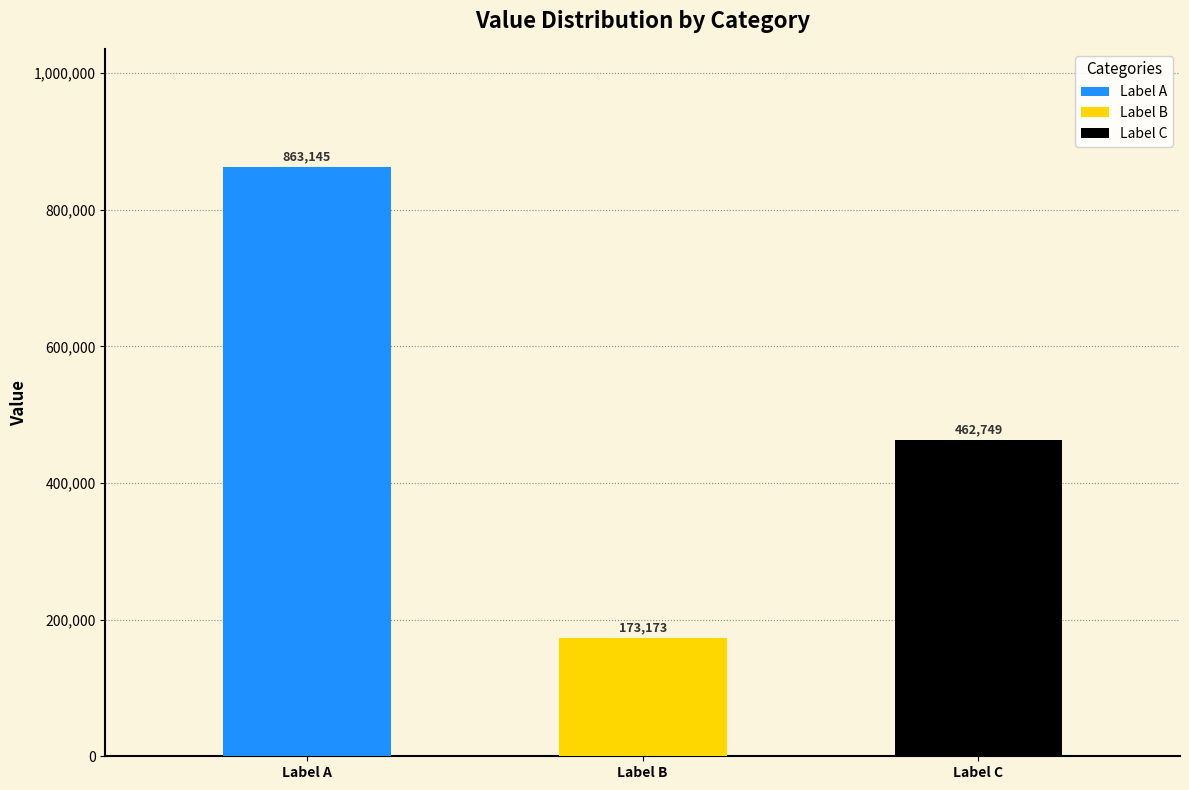

Is it true that the value at 景山东麓殿廊，古藤缠柏势如龙虎，疏花澹白殆非凡品。诗记此异 is 132287?

False